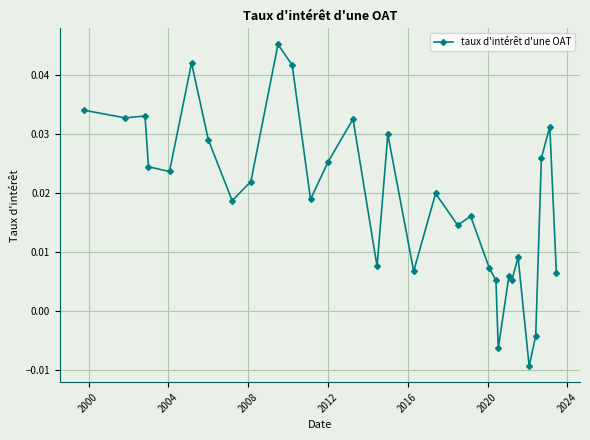

True or false: the data has more than 2 interior local peaks.

True